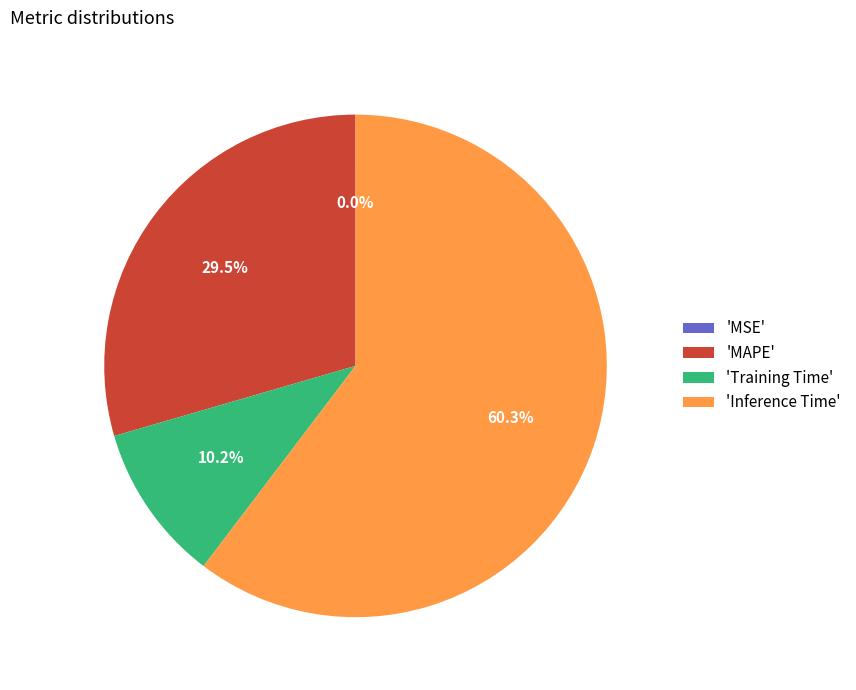

Approximately how many times larger is the value at 'MAPE' compared to 'Inference Time'?

0.5